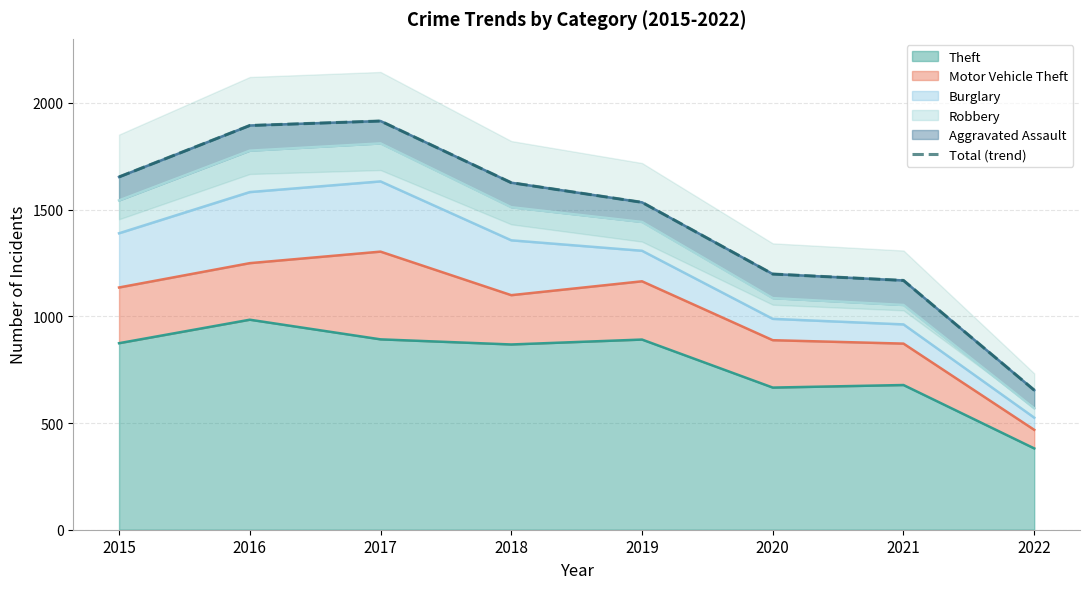

At which category does the data reach its first local peak?

2017